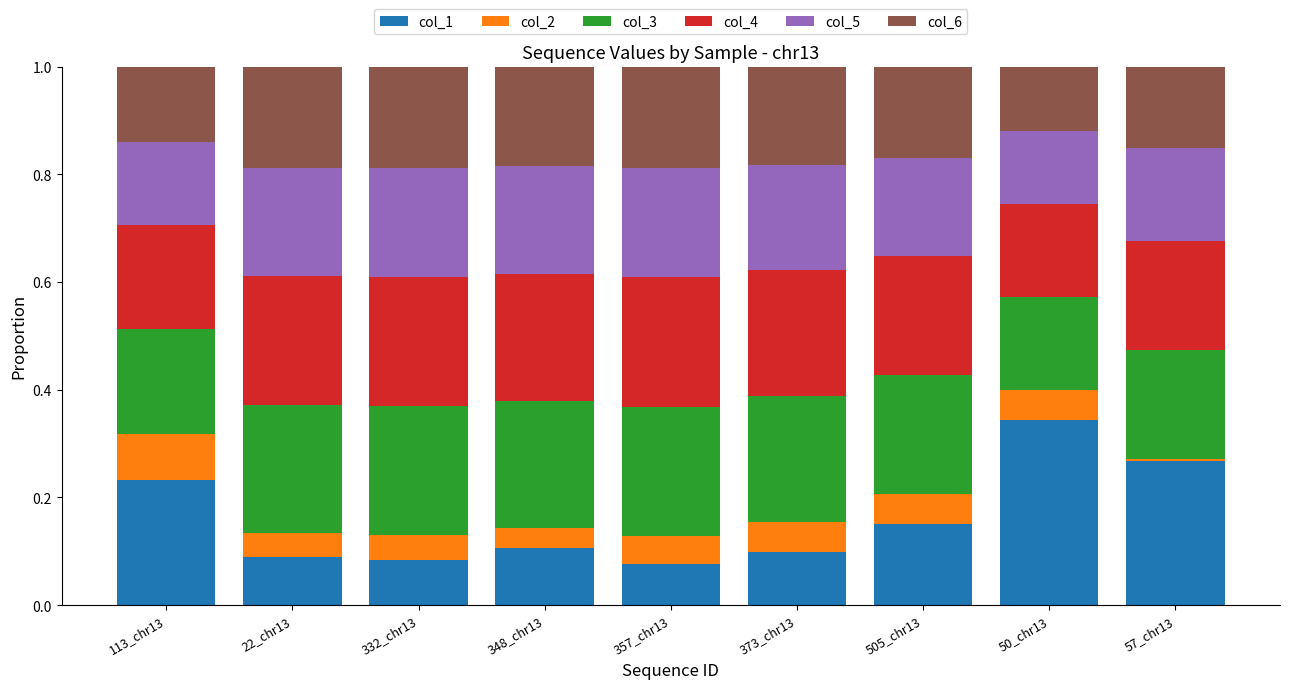

Are the bars horizontal?

No